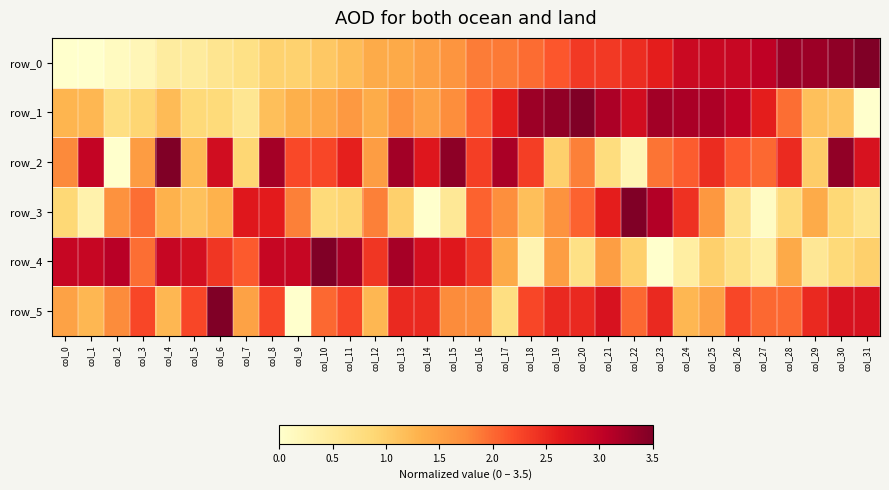

What is the sum of the row_4 values at col_4 and col_25?

3.9